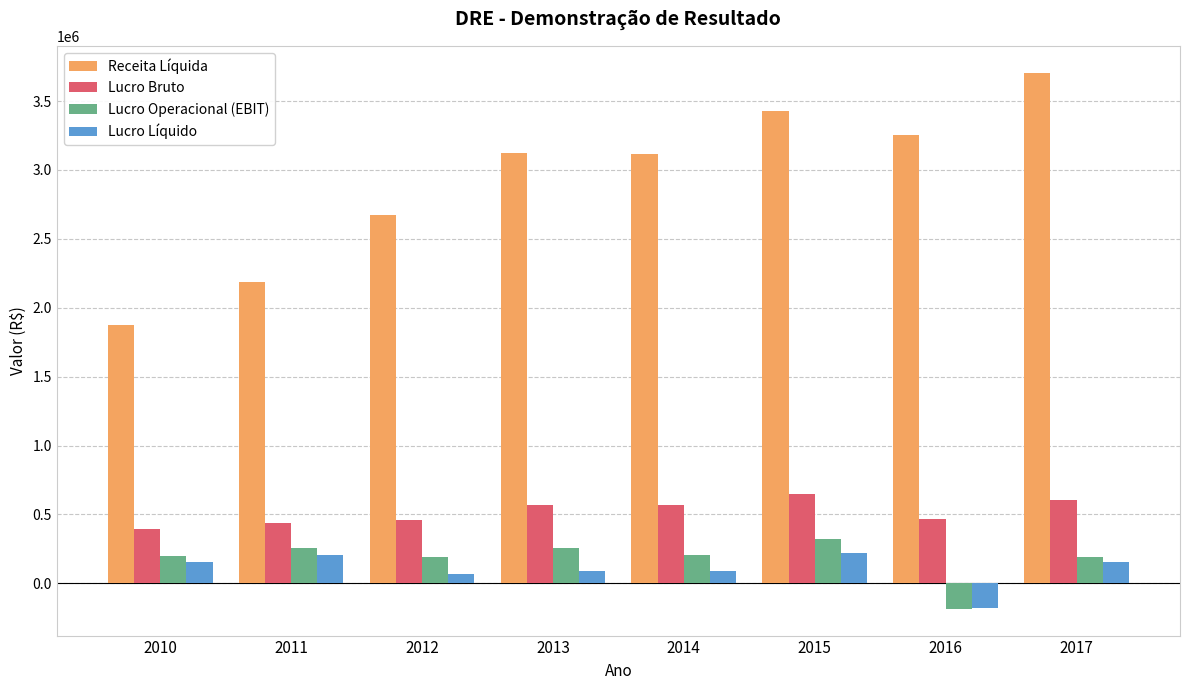

The value of Lucro Bruto at 2010 is 395396. True or false?

True